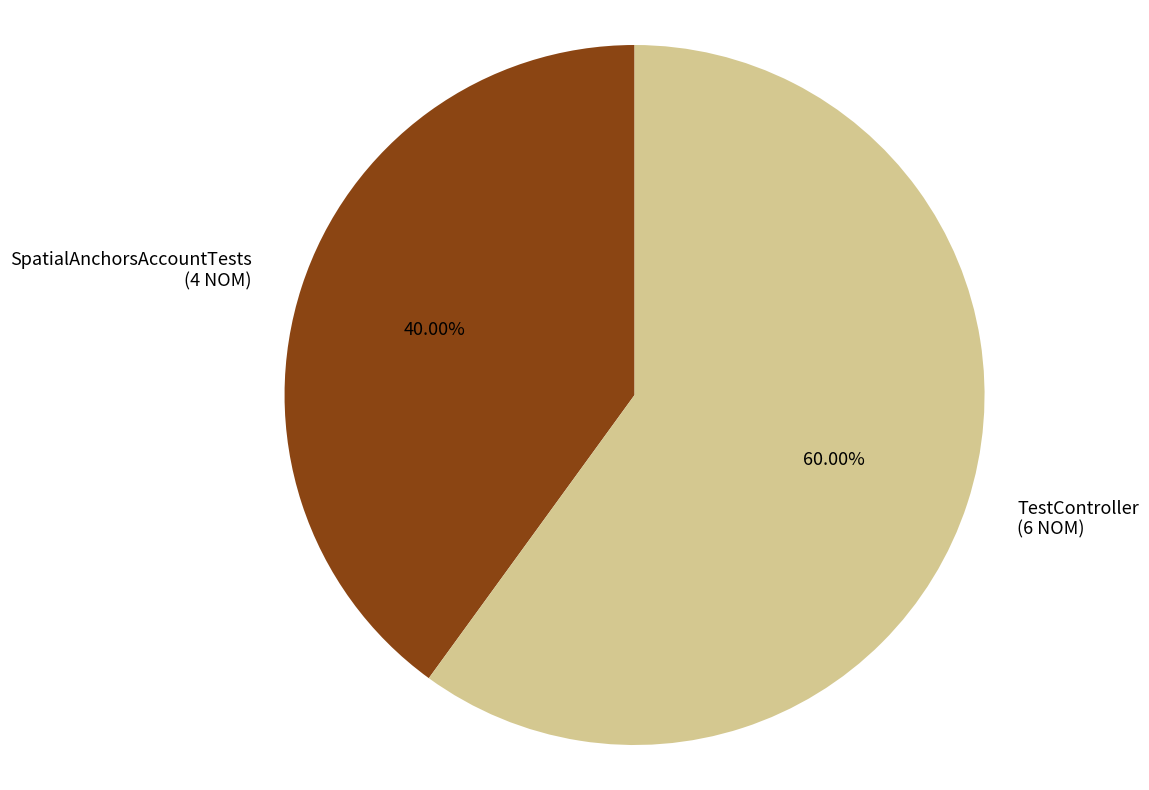

To the nearest percent, what portion does TestController represent?

60%